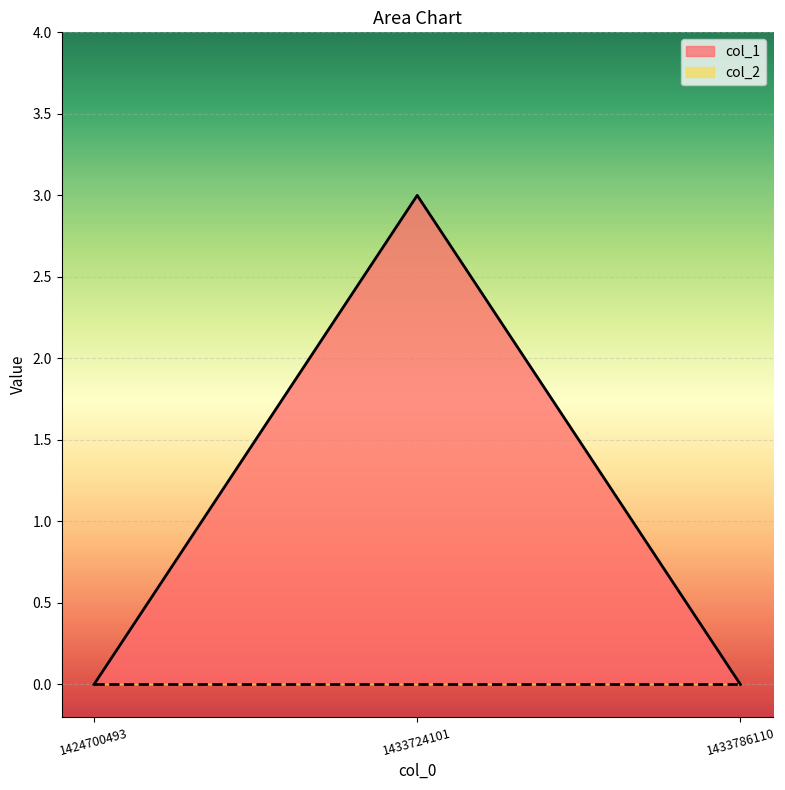

List the labels in order of value, smallest first.

1424700493, 1433786110, 1433724101